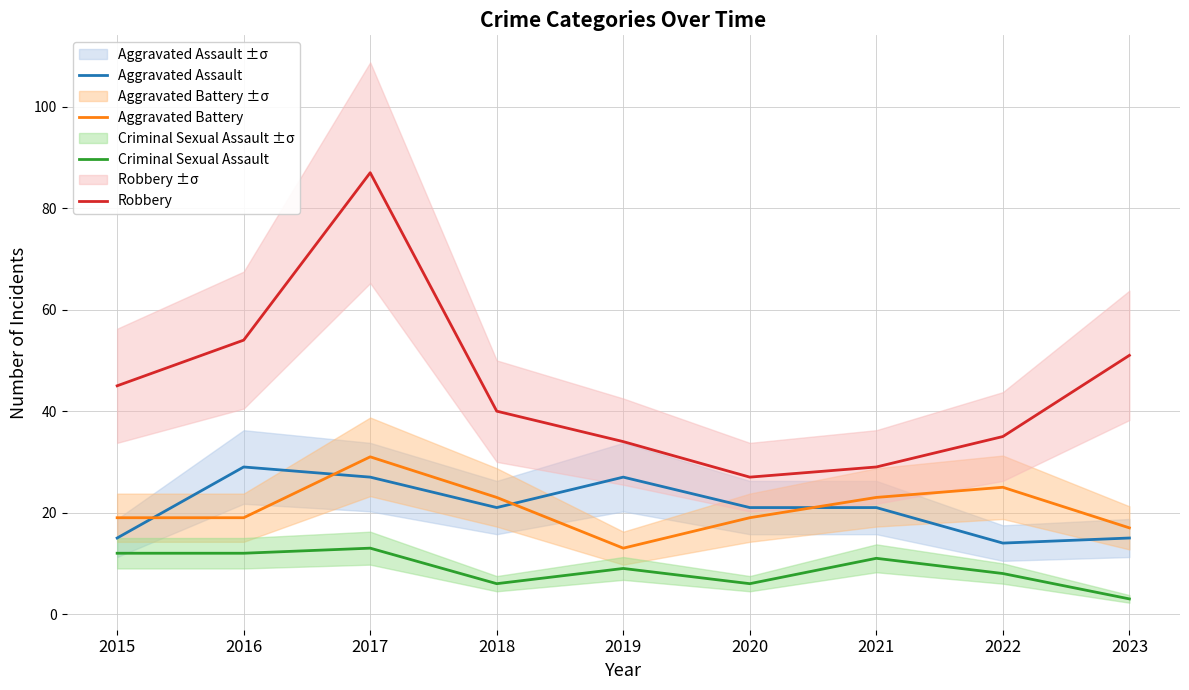

Which series has the widest spread of values?

Robbery